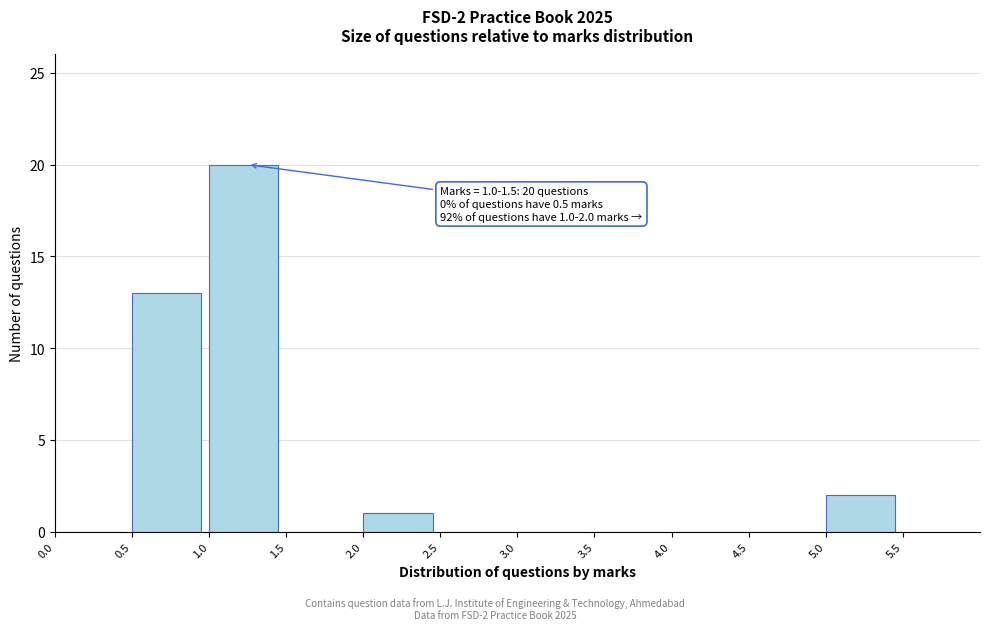

Over which range of the x-axis is the bar tallest?

1.0 to 1.5